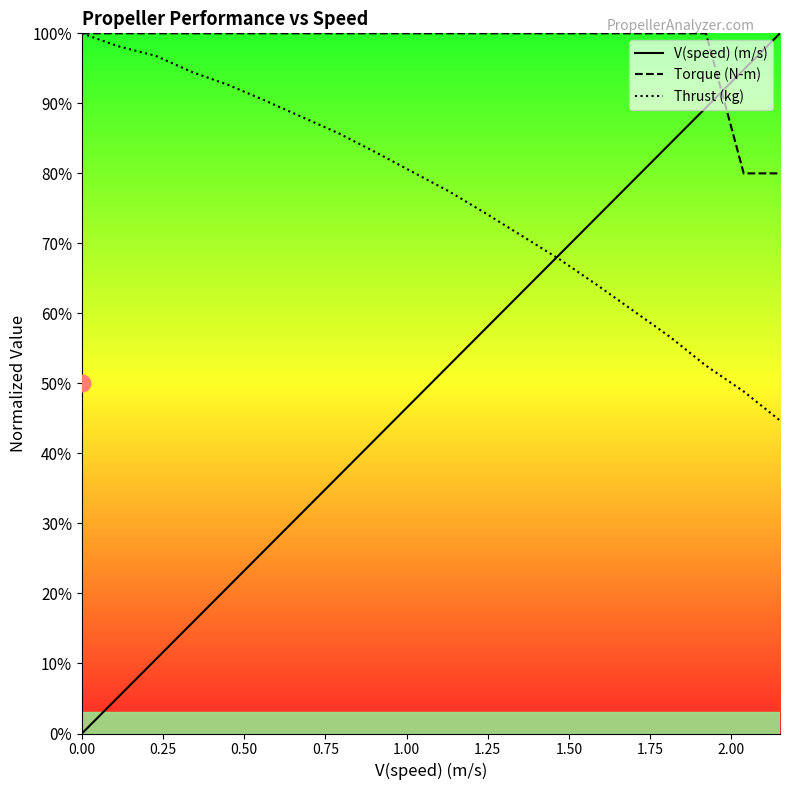

Which series has the largest range (max minus min)?

V(speed) (m/s)